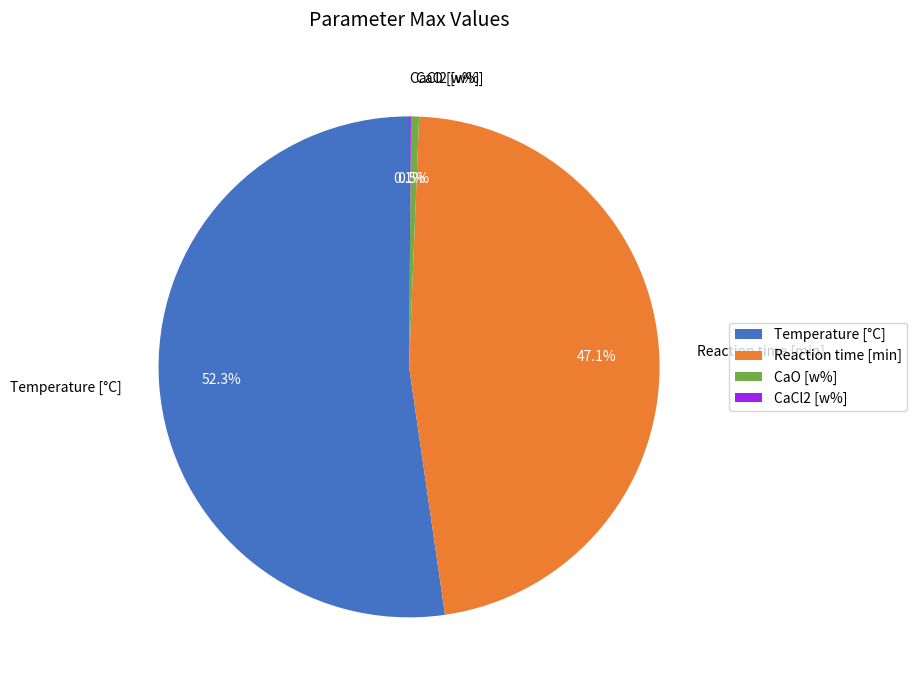

True or false: Reaction time [min] accounts for 47% of the total.

True